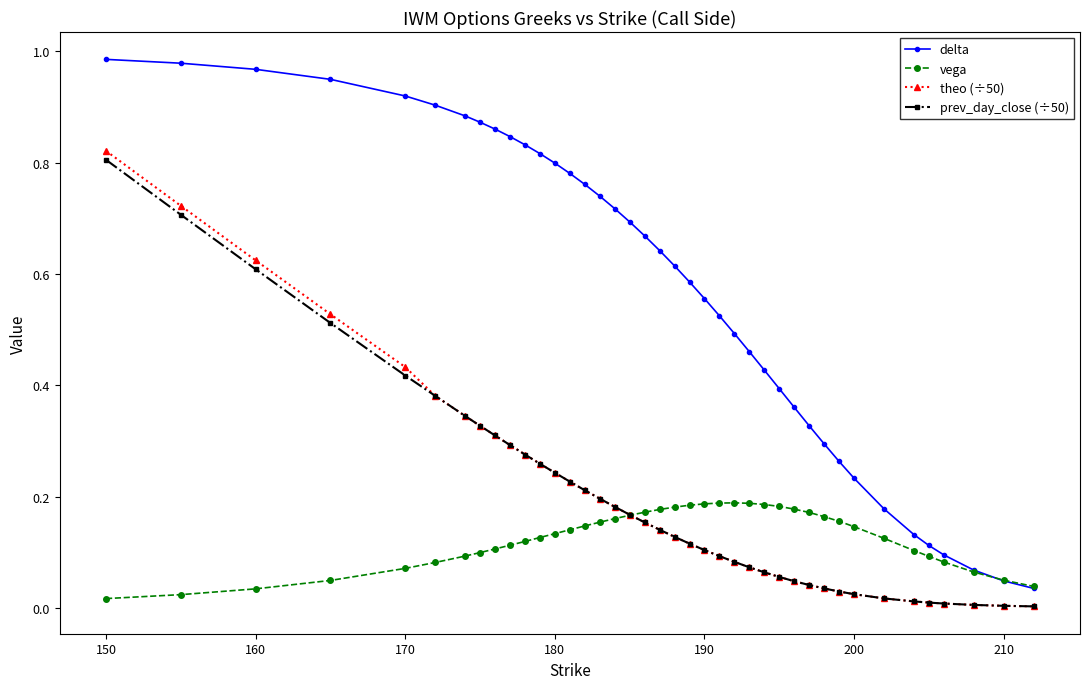

Which series has the largest total across all categories?

delta